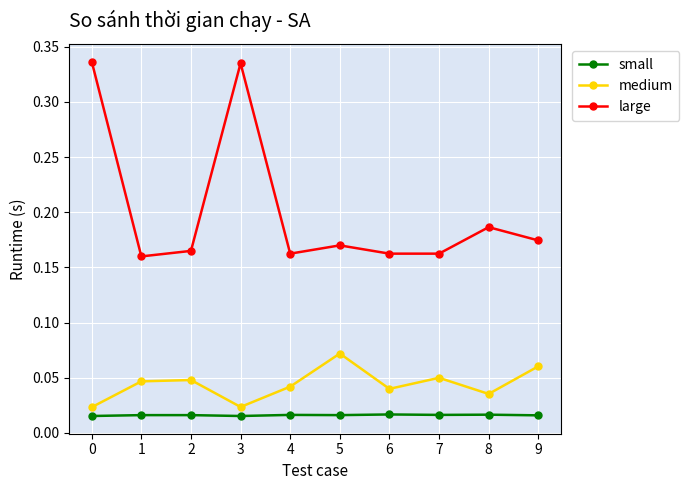

Which series has the largest total across all categories?

large